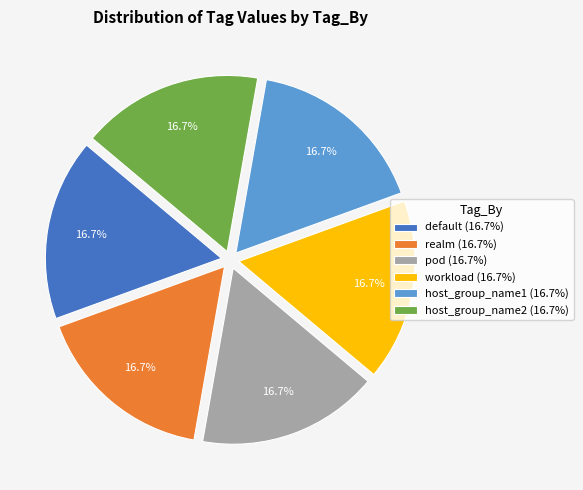

The host_group_name1 slice represents 26% of the pie. True or false?

False